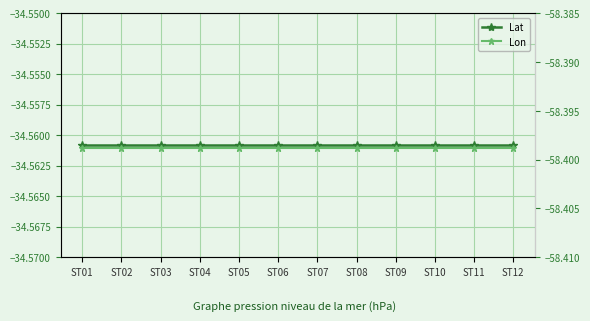

What is the smallest value displayed?

-58.4